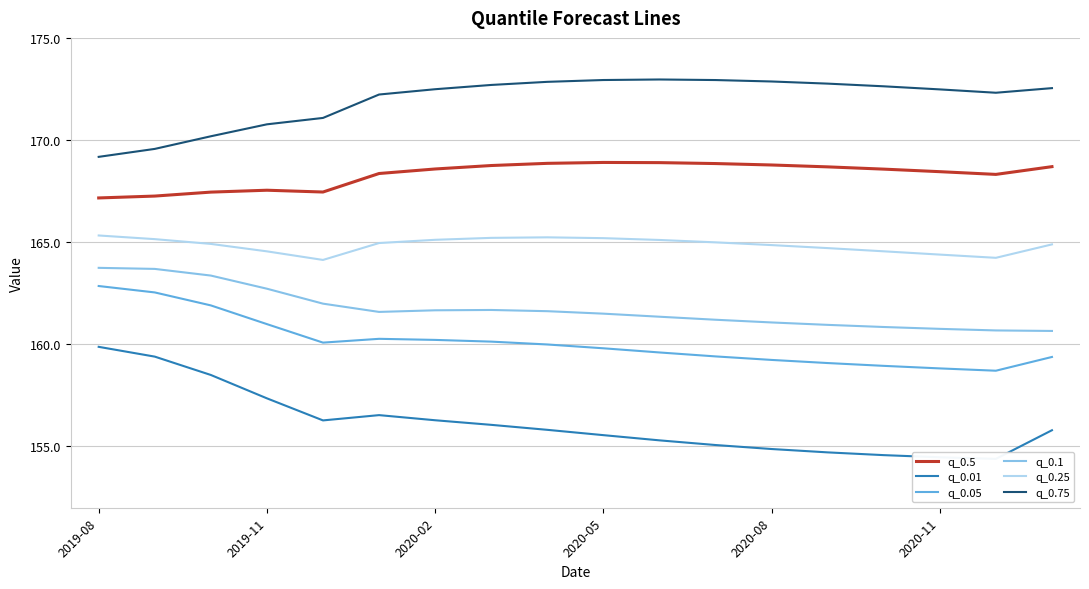

How many data points does each series have?

18